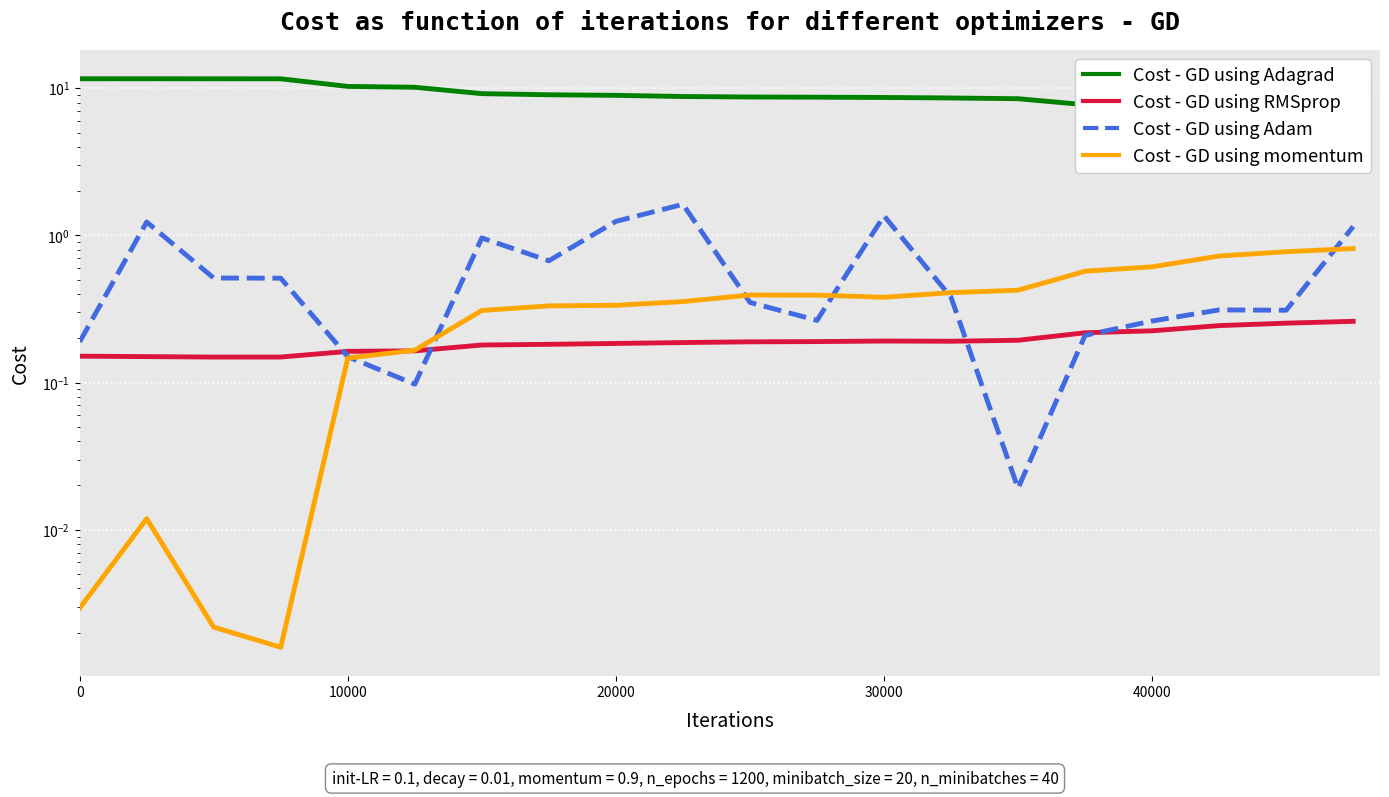

What is the difference between the maximum and second lowest values in the Cost - GD using Adagrad series?

4.8